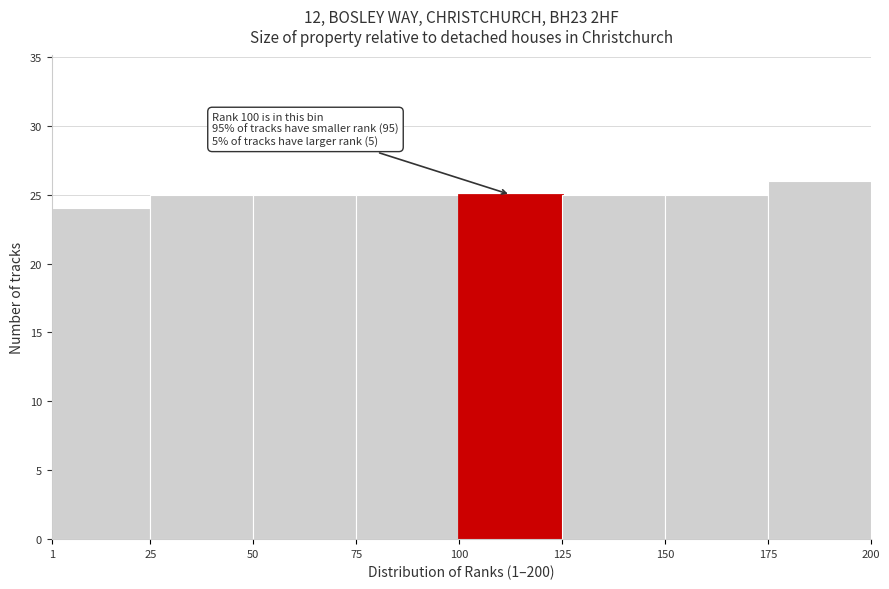

Over which range of the x-axis is the bar tallest?

175 to 200